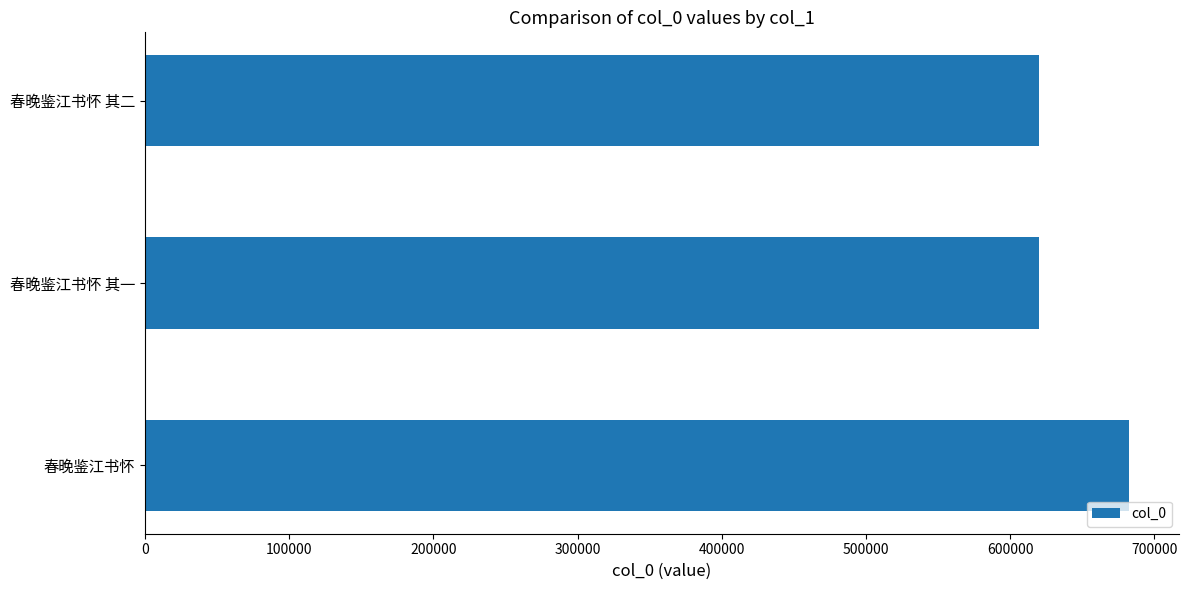

What is the difference between the maximum and minimum values?

62529